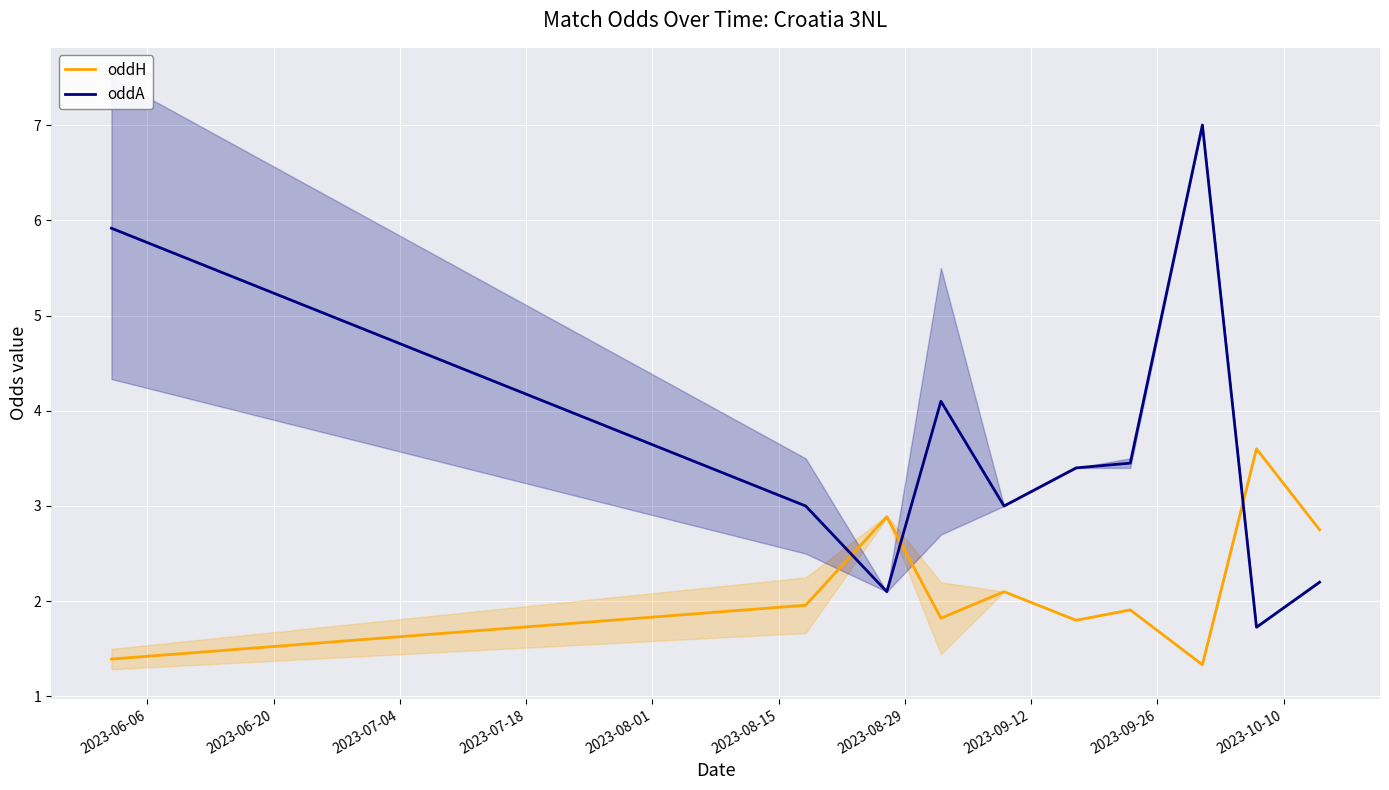

Which series has the widest spread of values?

oddA